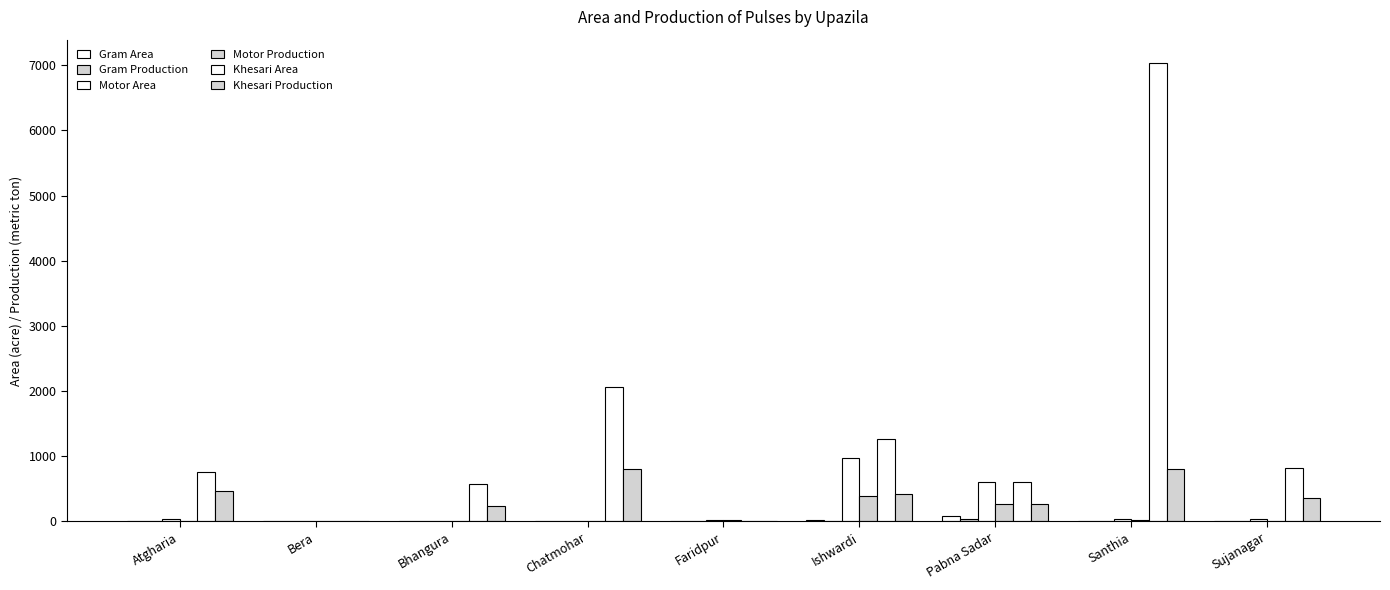

Are the bars grouped side by side (vs. stacked)?

Yes